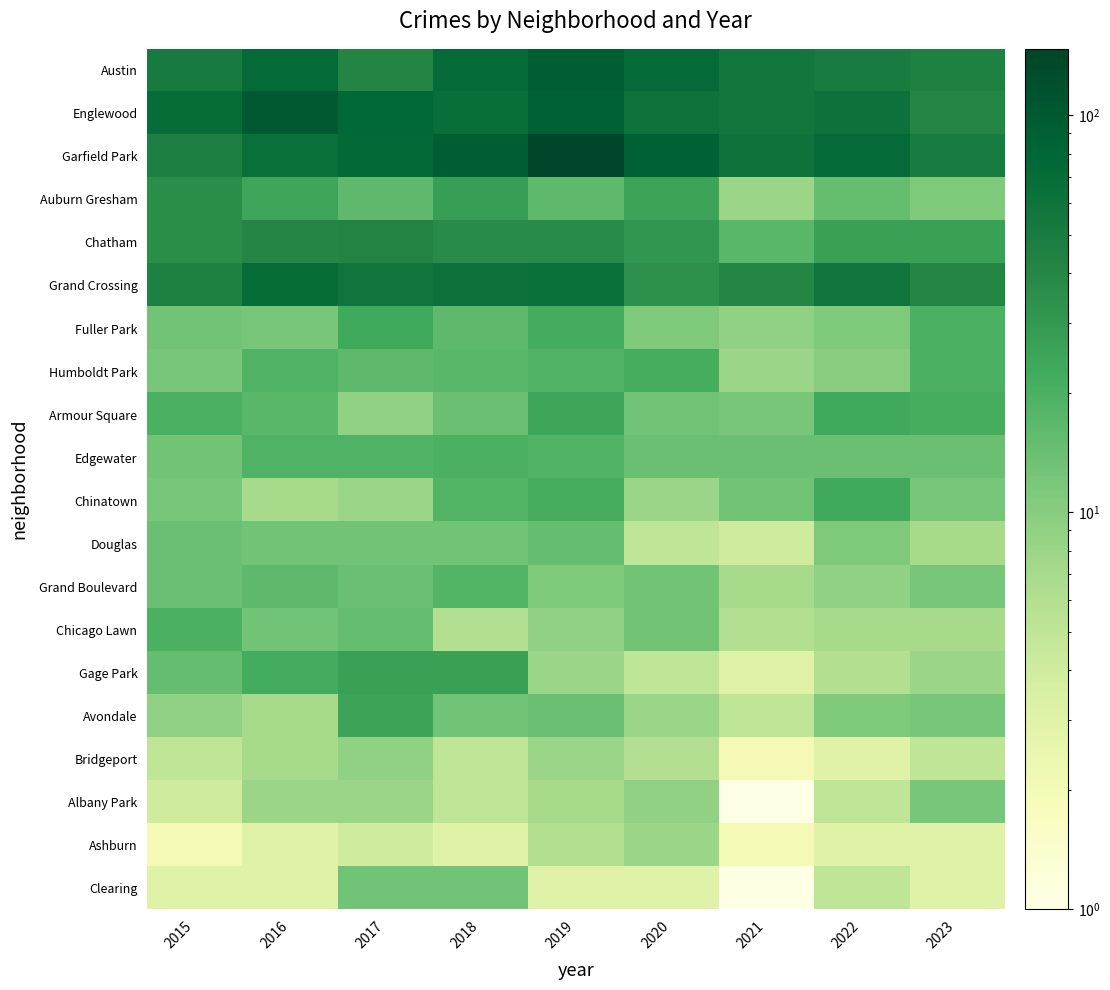

Reading right to left, what are all the values shown in this chart?

Austin: 2023=45	2022=51	2021=56	2020=74	2019=93	2018=73	2017=42	2016=74	2015=52
Englewood: 2023=41	2022=63	2021=56	2020=60	2019=86	2018=67	2017=76	2016=100	2015=70
Garfield Park: 2023=51	2022=73	2021=60	2020=88	2019=147	2018=93	2017=75	2016=65	2015=47
Auburn Gresham: 2023=11	2022=15	2021=8	2020=25	2019=16	2018=27	2017=16	2016=24	2015=36
Chatham: 2023=26	2022=26	2021=17	2020=31	2019=37	2018=37	2017=43	2016=41	2015=36
Grand Crossing: 2023=40	2022=58	2021=40	2020=34	2019=65	2018=63	2017=58	2016=70	2015=44
Fuller Park: 2023=20	2022=11	2021=9	2020=11	2019=22	2018=16	2017=23	2016=12	2015=13
Humboldt Park: 2023=20	2022=10	2021=8	2020=21	2019=19	2018=17	2017=16	2016=19	2015=12
Armour Square: 2023=21	2022=23	2021=12	2020=13	2019=24	2018=14	2017=9	2016=17	2015=20
Edgewater: 2023=14	2022=14	2021=14	2020=14	2019=19	2018=20	2017=19	2016=19	2015=13
Chinatown: 2023=12	2022=23	2021=13	2020=8	2019=21	2018=18	2017=8	2016=7	2015=12
Douglas: 2023=7	2022=11	2021=4	2020=5	2019=15	2018=13	2017=13	2016=13	2015=14
Grand Boulevard: 2023=12	2022=9	2021=7	2020=13	2019=11	2018=18	2017=14	2016=16	2015=14
Chicago Lawn: 2023=7	2022=7	2021=6	2020=13	2019=9	2018=6	2017=15	2016=13	2015=20
Gage Park: 2023=8	2022=6	2021=3	2020=5	2019=8	2018=26	2017=26	2016=22	2015=15
Avondale: 2023=12	2022=11	2021=5	2020=8	2019=14	2018=13	2017=25	2016=7	2015=9
Bridgeport: 2023=5	2022=3	2021=2	2020=6	2019=8	2018=5	2017=9	2016=7	2015=5
Albany Park: 2023=12	2022=5	2021=1	2020=9	2019=7	2018=5	2017=8	2016=8	2015=4
Ashburn: 2023=3	2022=3	2021=2	2020=8	2019=6	2018=3	2017=4	2016=3	2015=2
Clearing: 2023=3	2022=5	2021=1	2020=3	2019=3	2018=13	2017=13	2016=3	2015=3